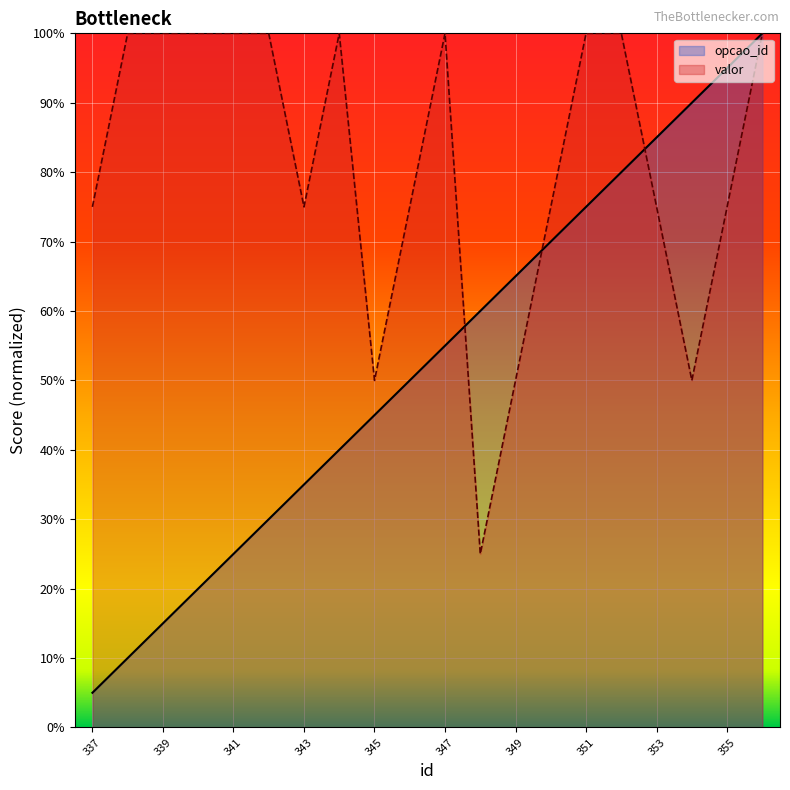

What is the sum of the opcao_id values at 339 and 356?

11.5